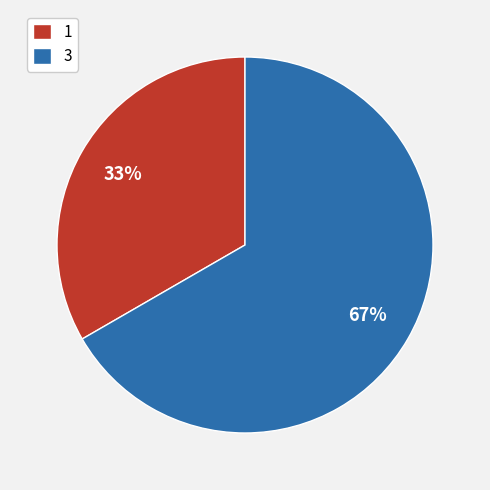

Count the number of slices in the pie.

2